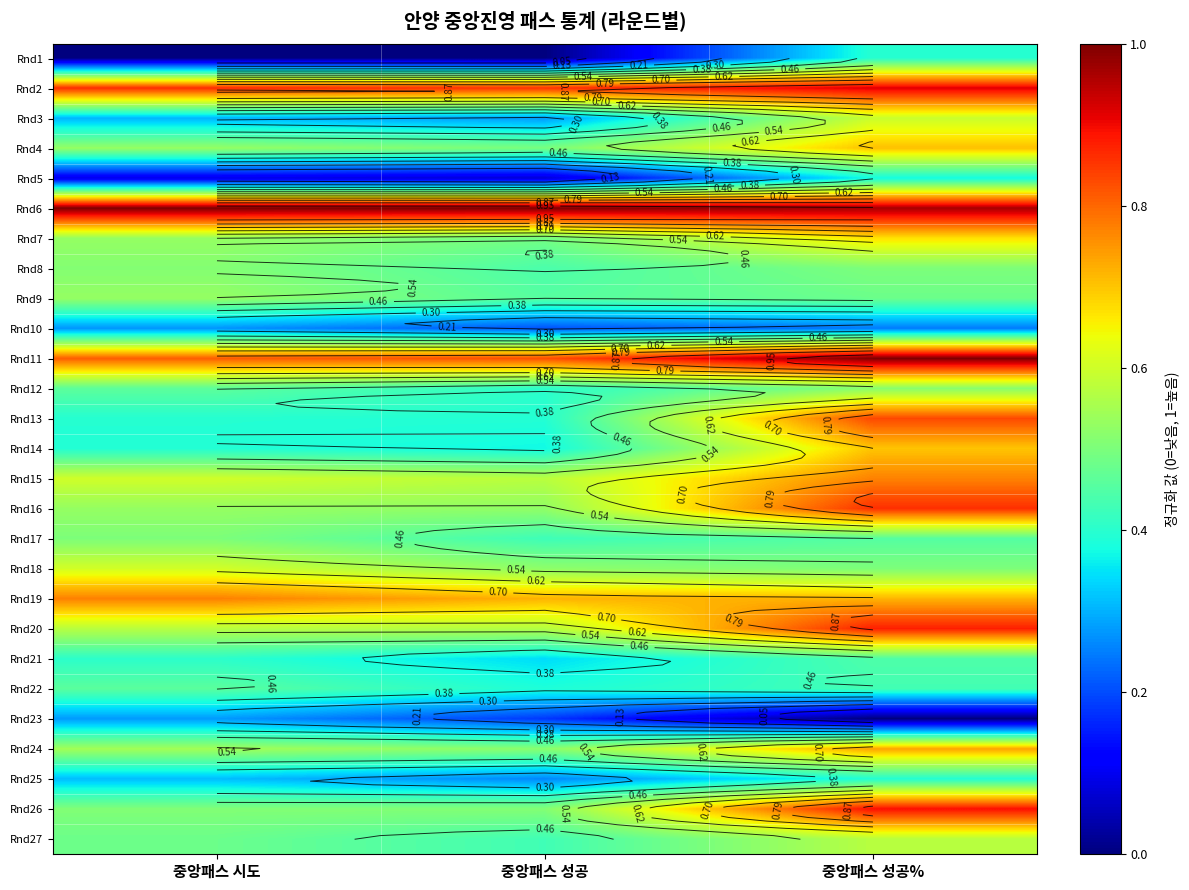

At which category does the chart reach its peak across all series?

중앙패스 시도